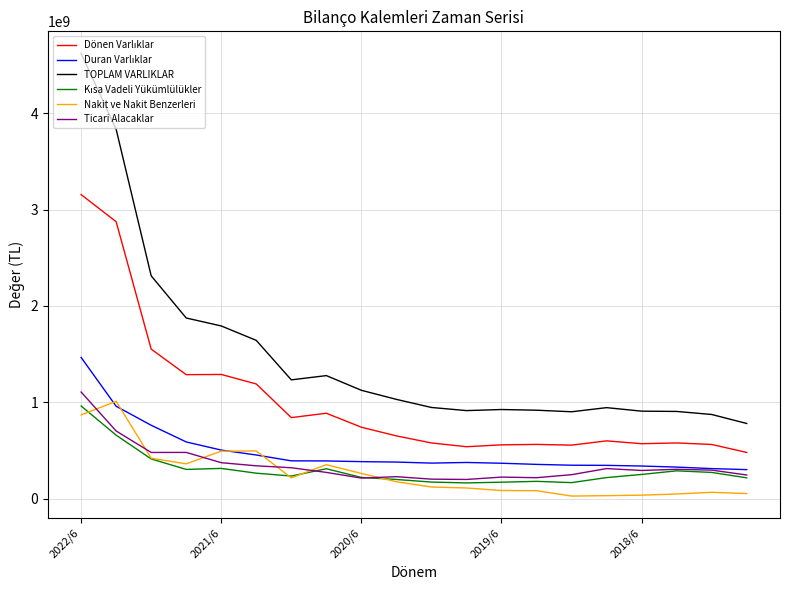

What is the maximum value shown in the chart?

4619543783